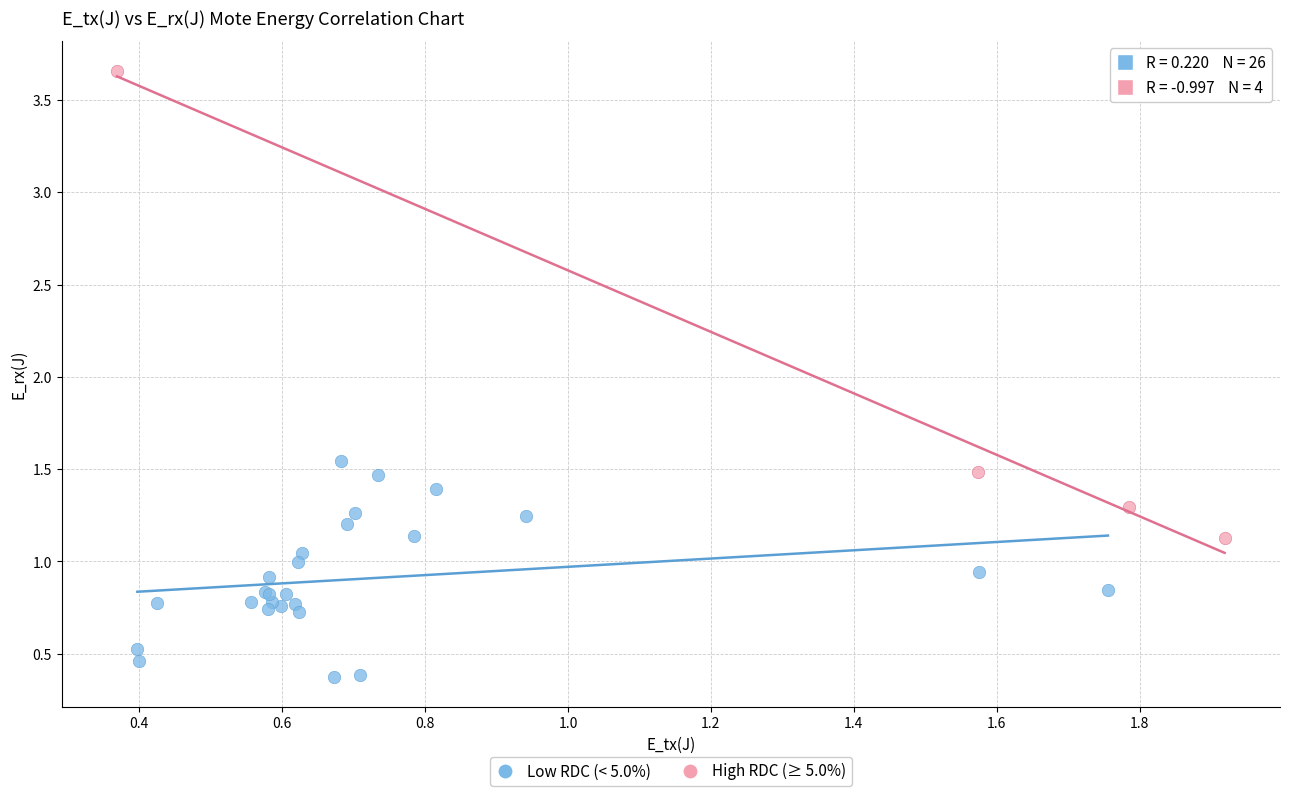

Which series reaches the minimum Y coordinate?

Low RDC (< 5.0%)